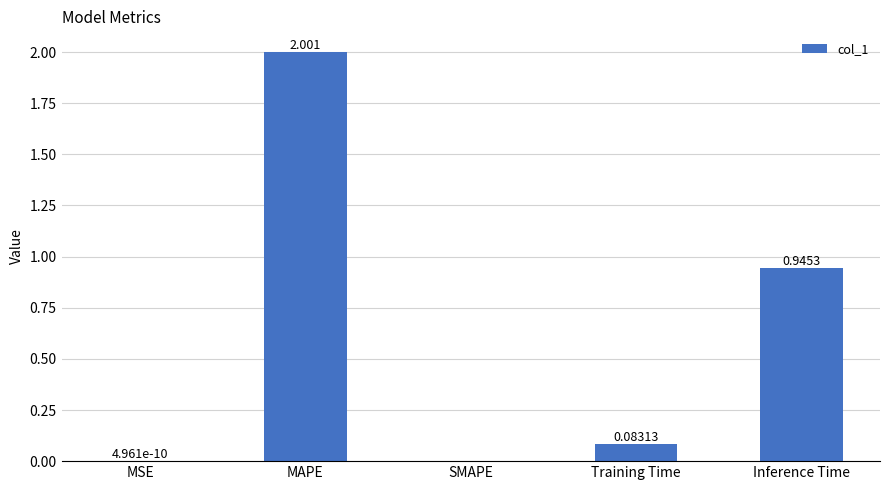

At which label is the value closest to 1?

Inference Time